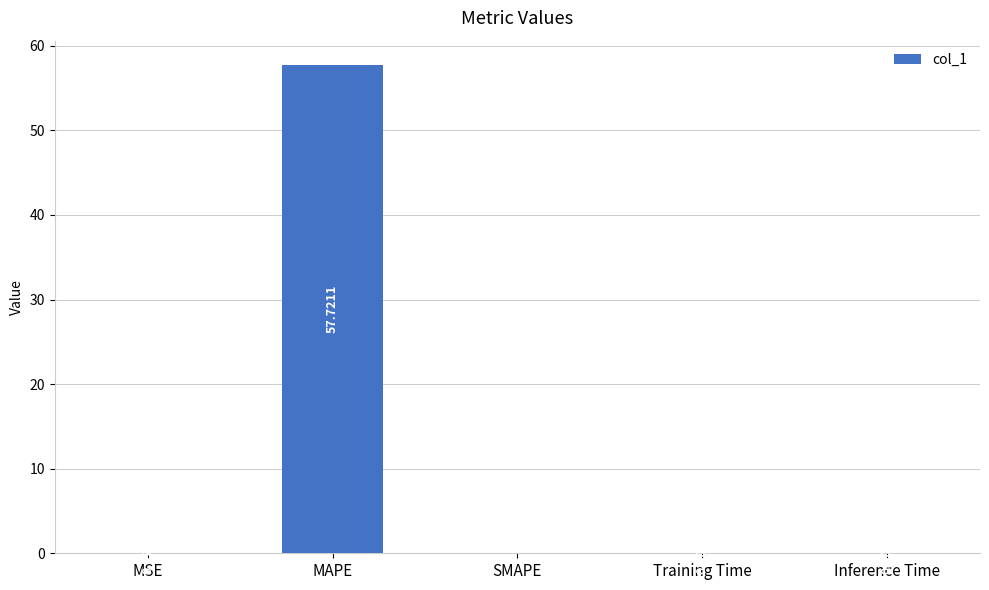

At which label is the value closest to 28?

MSE